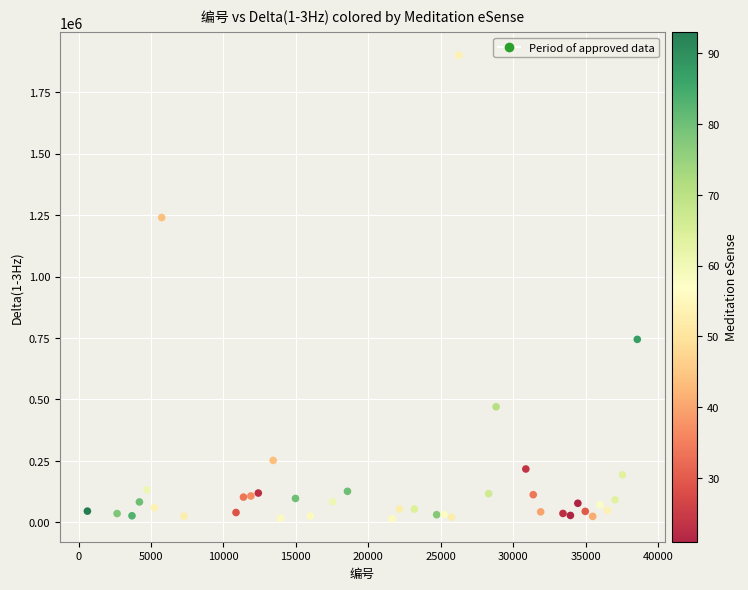

What Y value in the scatter plot is closest to 957985?

744530